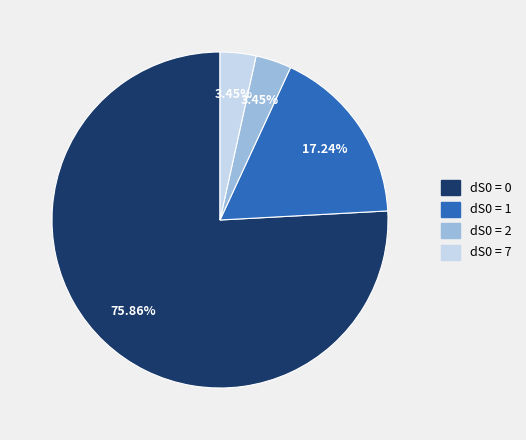

Does any single category account for the majority?

Yes